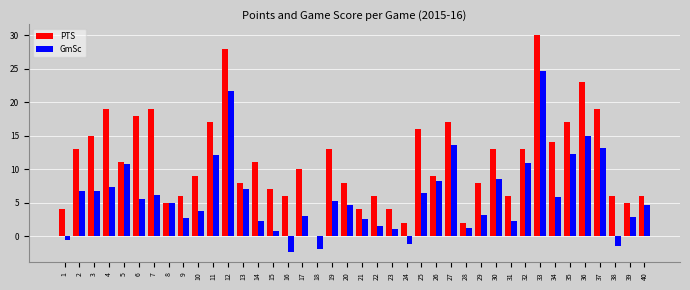

What is the total value across all series at 39?

7.9